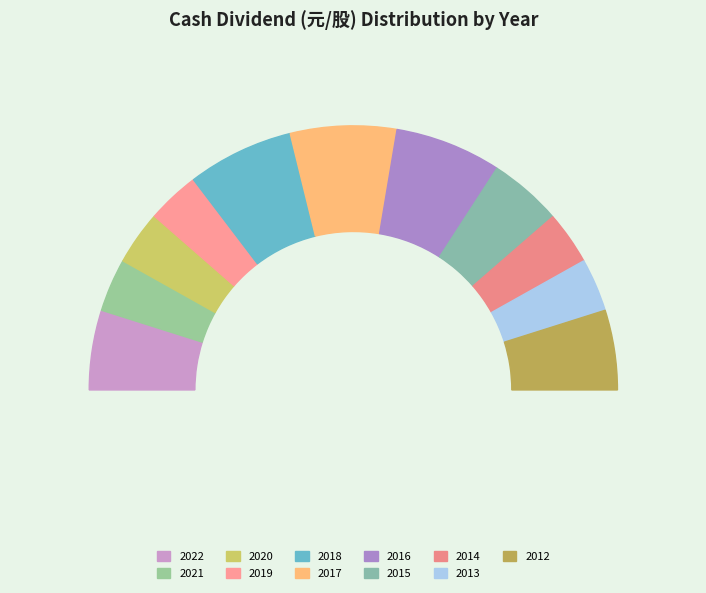

Rank the categories by value from lowest to highest.

2019, 2021, 2014, 2013, 2020, 2015, 2022, 2012, 2017, 2016, 2018